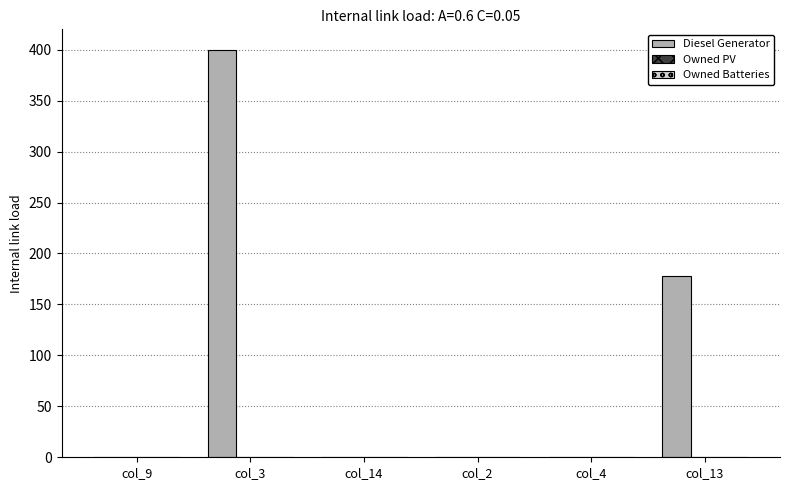

What is the change in value from col_9 to col_13?

+178